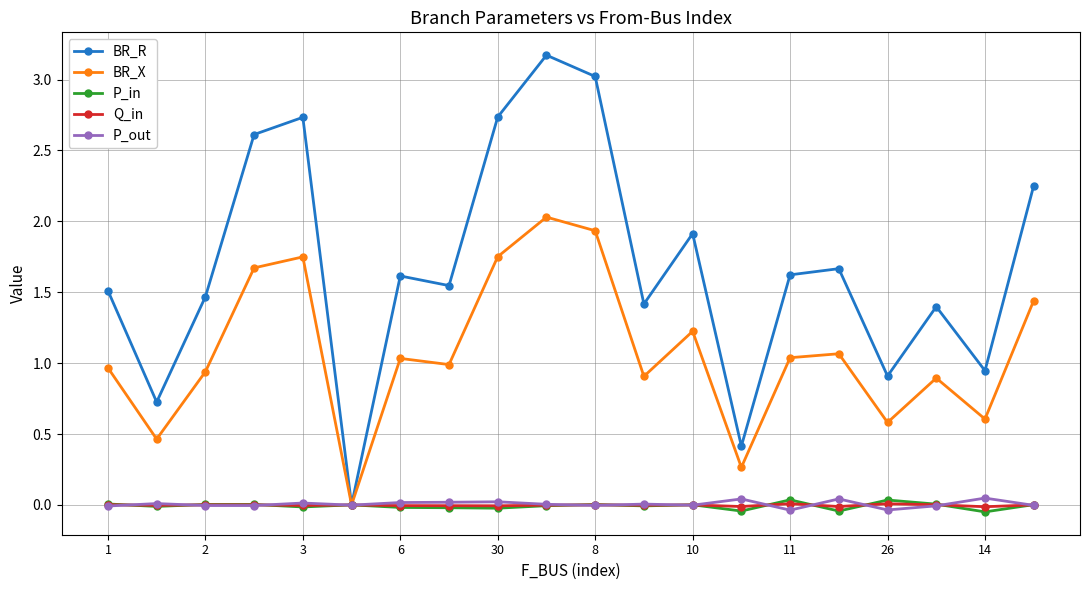

What is the greatest value displayed?

3.2